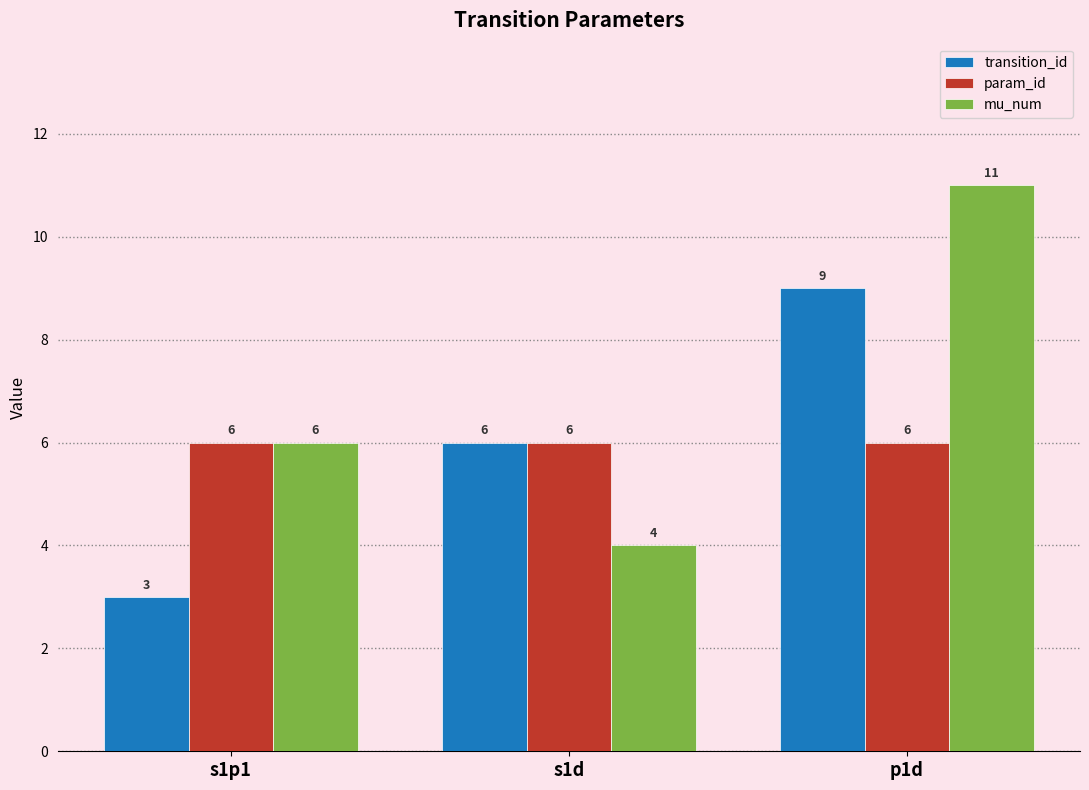

Reading left to right, what are all the values shown in this chart?

transition_id: s1p1=3	s1d=6	p1d=9
param_id: s1p1=6	s1d=6	p1d=6
mu_num: s1p1=6	s1d=4	p1d=11